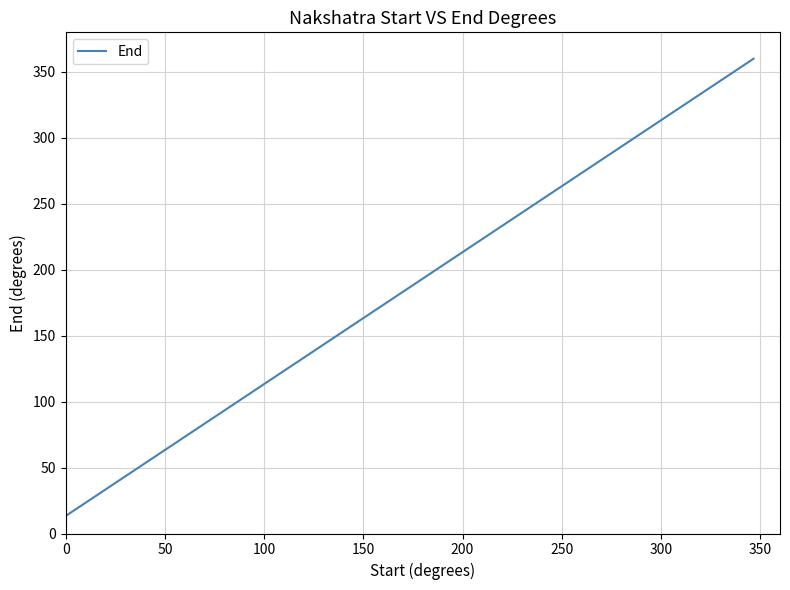

True or false: there are more than 1 points higher than both neighbors.

False